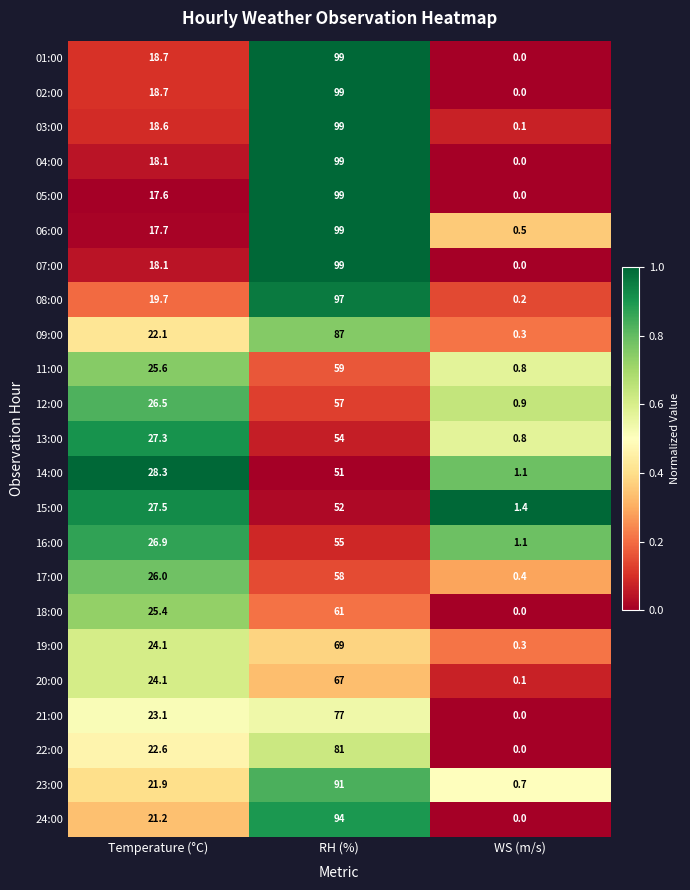

At which category is the sum across all series the highest?

RH (%)